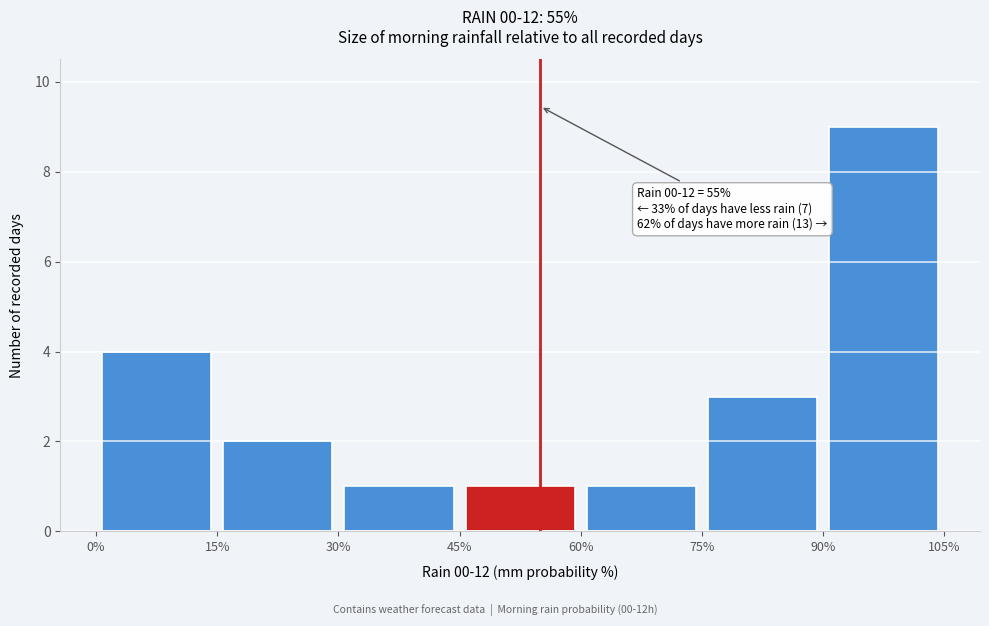

Over which range of the x-axis is the bar tallest?

90% to 105%